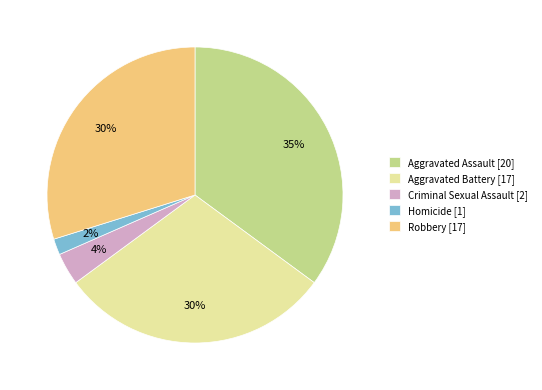

Does Aggravated Battery represent more than half of the total?

No